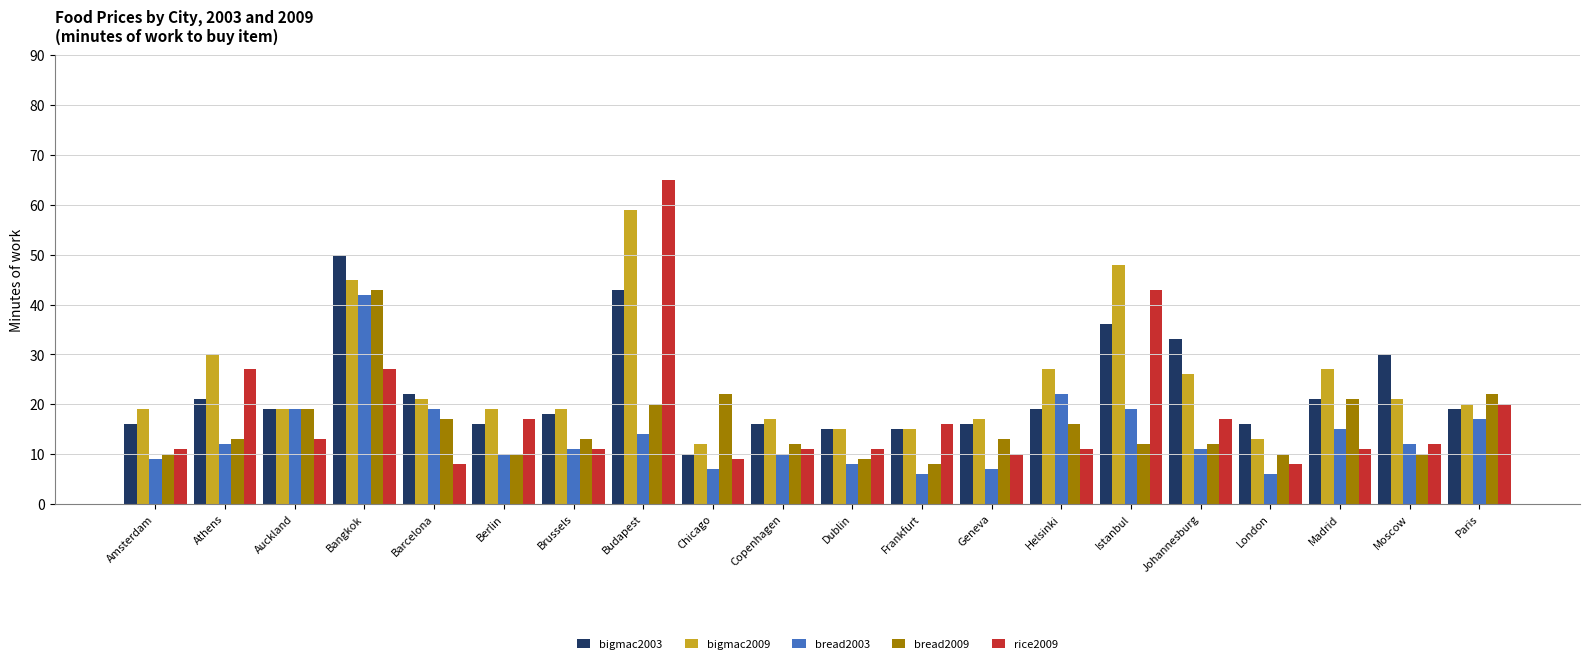

Where is bread2003 nearest to the value 24?

Helsinki